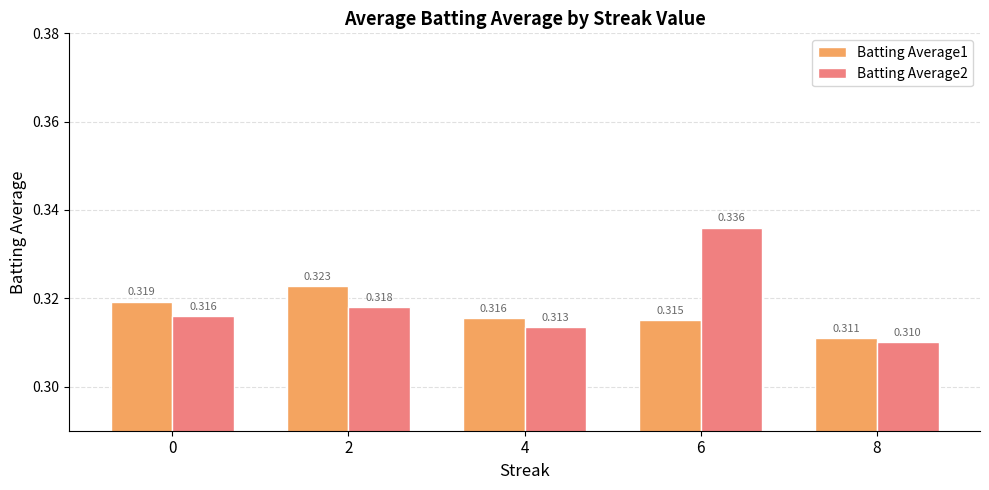

Is the value of Batting Average1 at 8 greater than the value of Batting Average2 at 8?

Yes